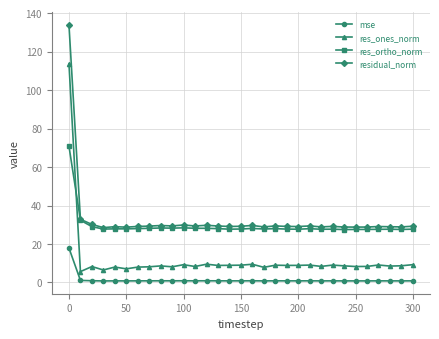

Which series has the largest range (max minus min)?

res_ones_norm